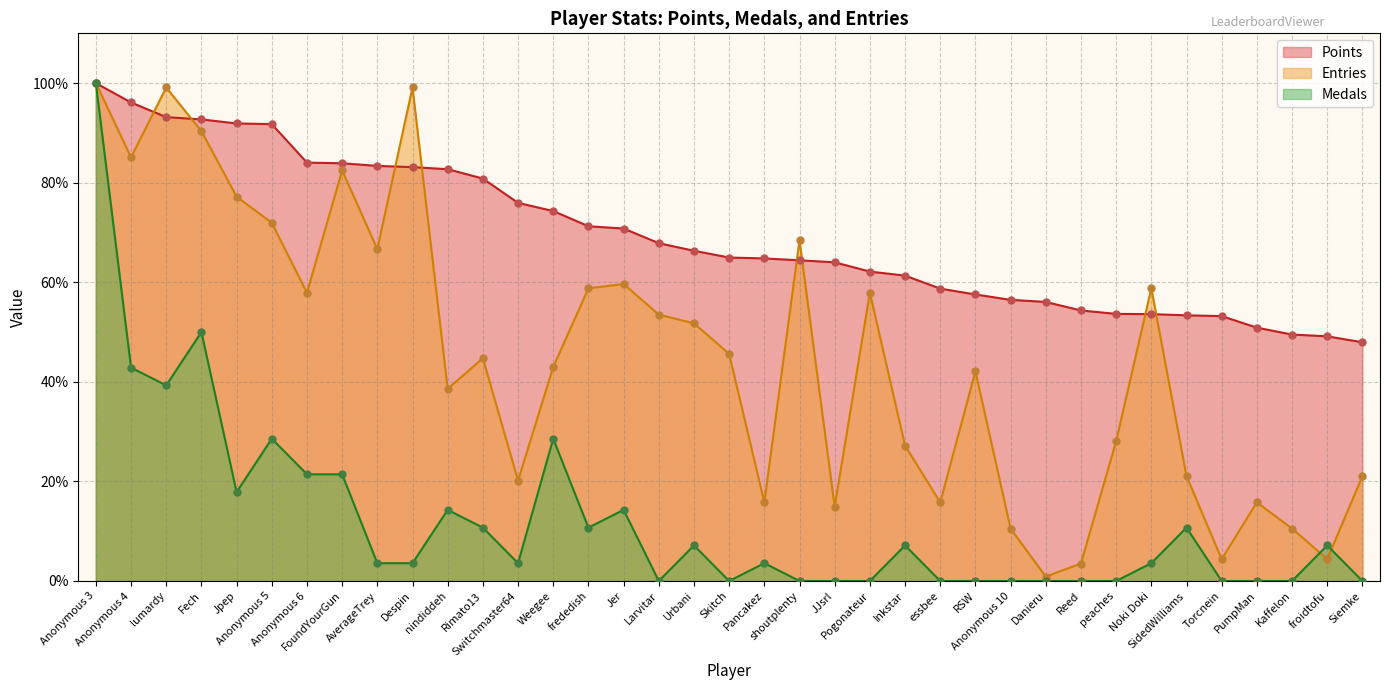

At how many categories does at least one series exceed 72?

14